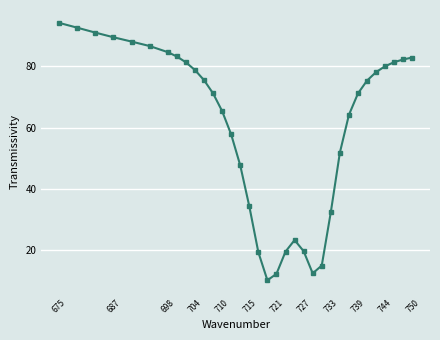

What is the difference between the second highest and minimum values?

82.5